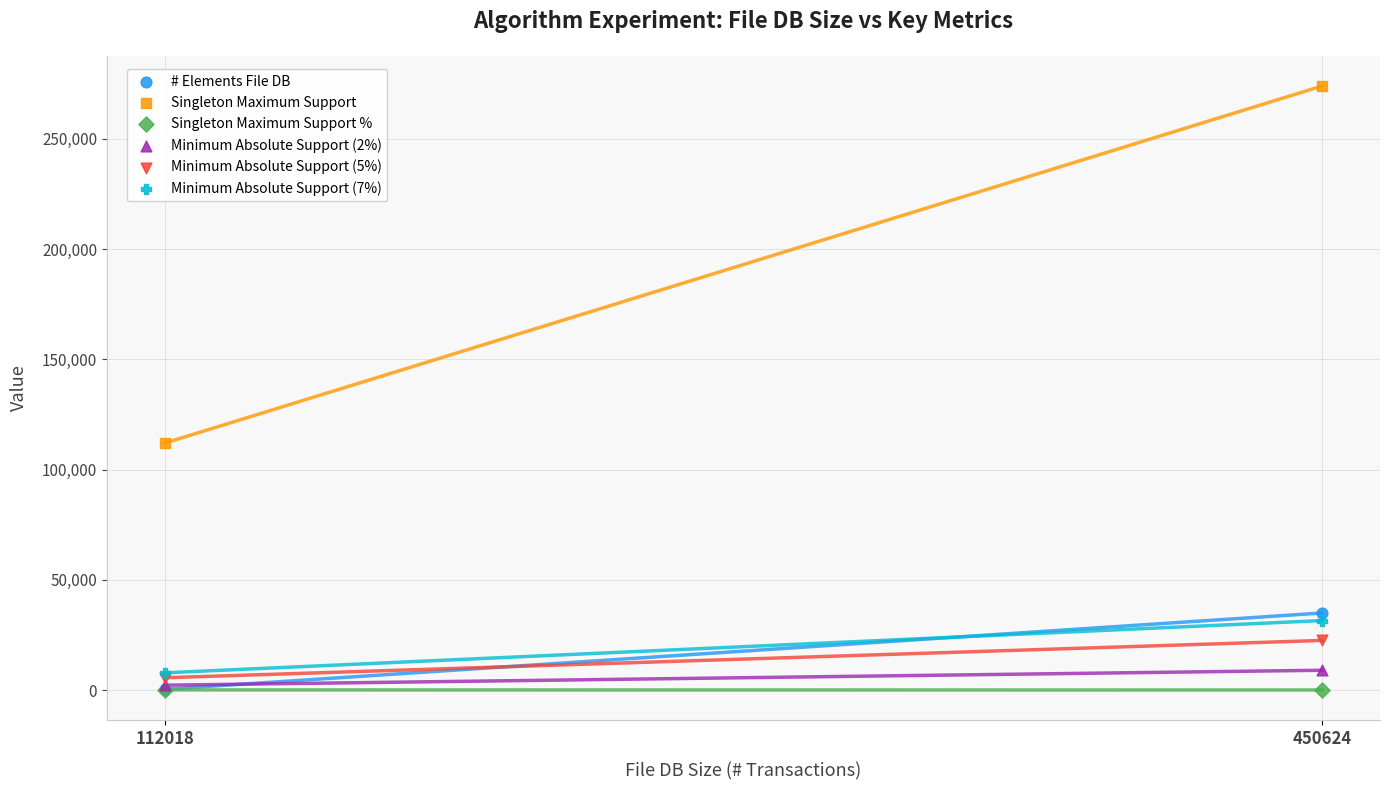

Across all series, what Y value is closest to 136995?

112006.0